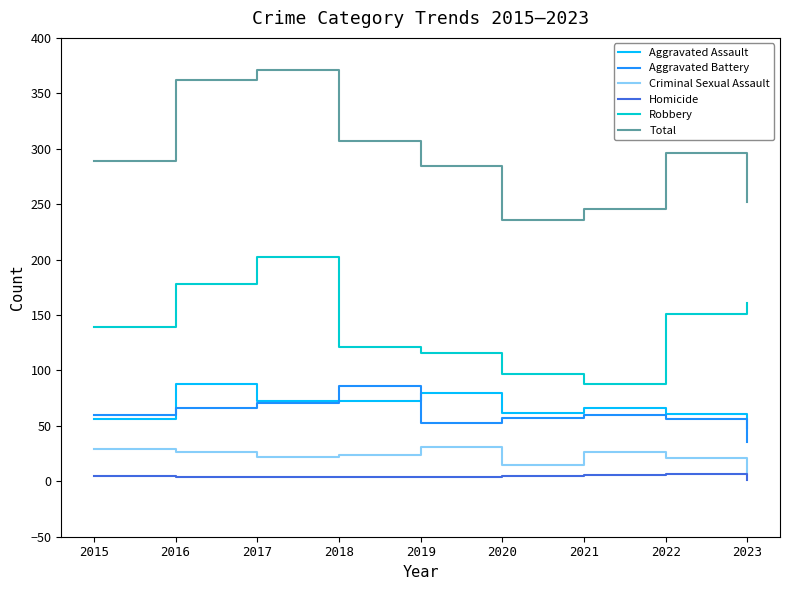

Where is Robbery nearest to the value 145?

2015